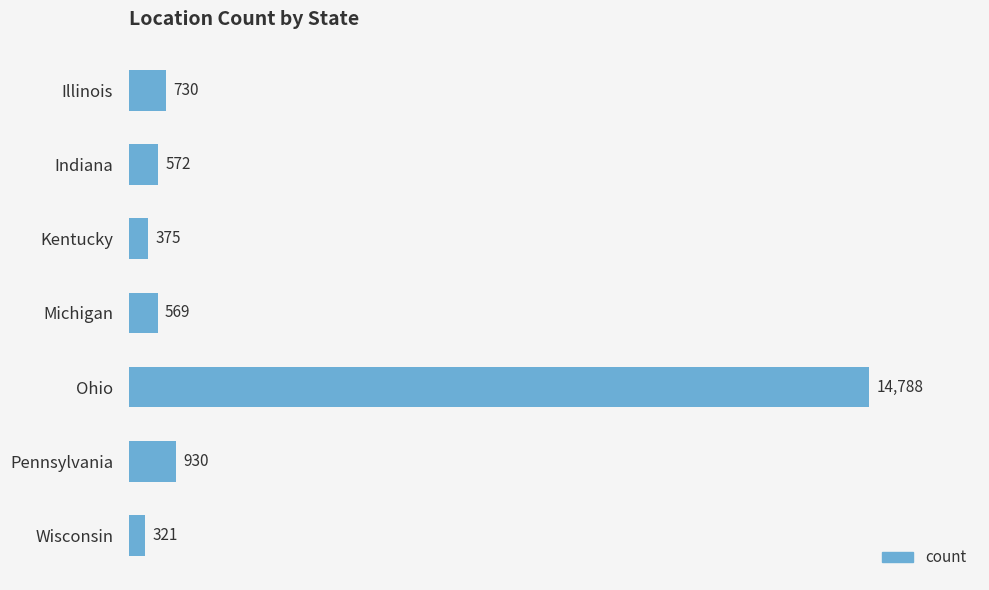

Rank the categories by value from highest to lowest.

Ohio, Pennsylvania, Illinois, Indiana, Michigan, Kentucky, Wisconsin